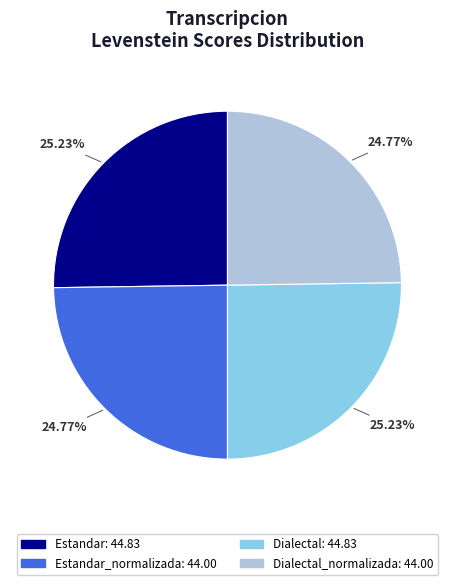

Is there a majority slice in this chart?

No